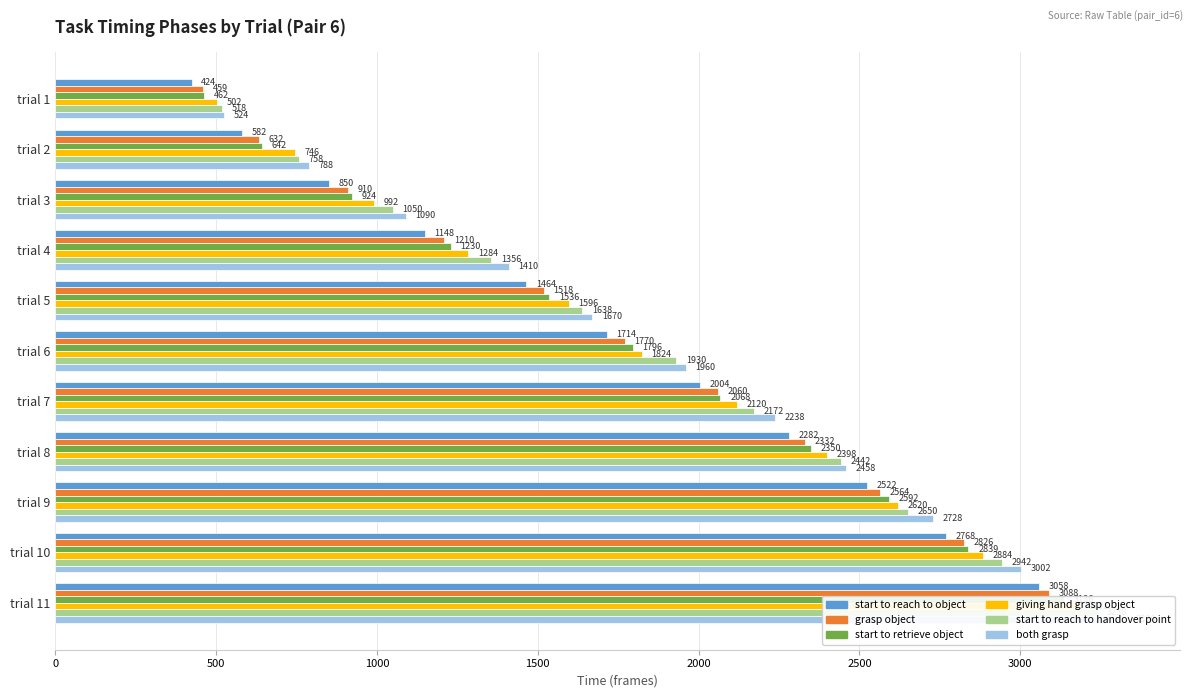

How many data points does each series have?

11